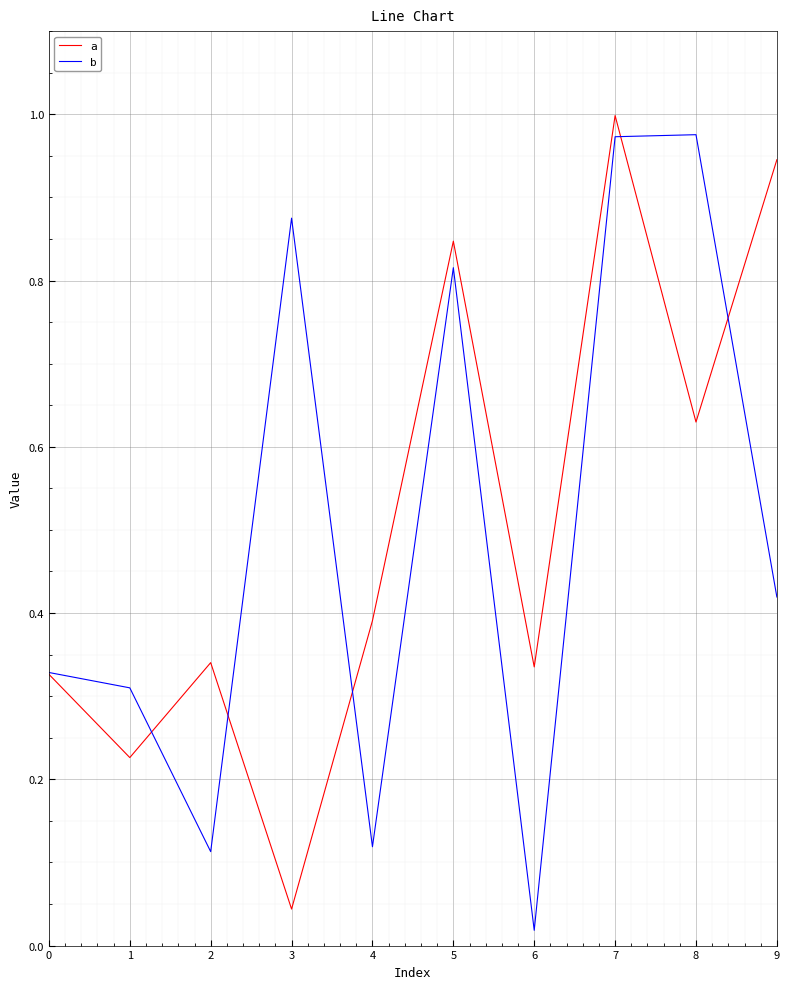

At which label is b closest to 0?

6